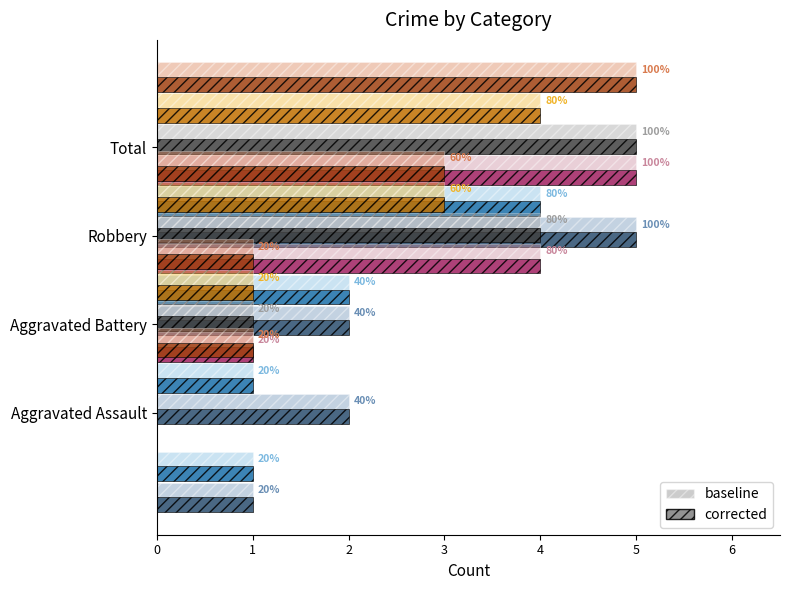

Is the value of 2020 at Aggravated Assault greater than the value of 2015 at Aggravated Assault?

No